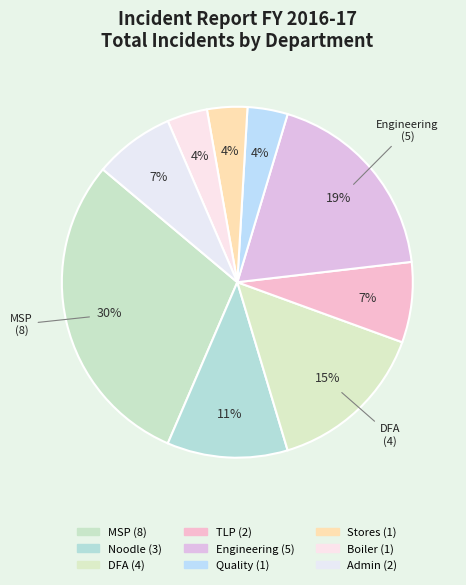

How many slices are in this pie chart?

9